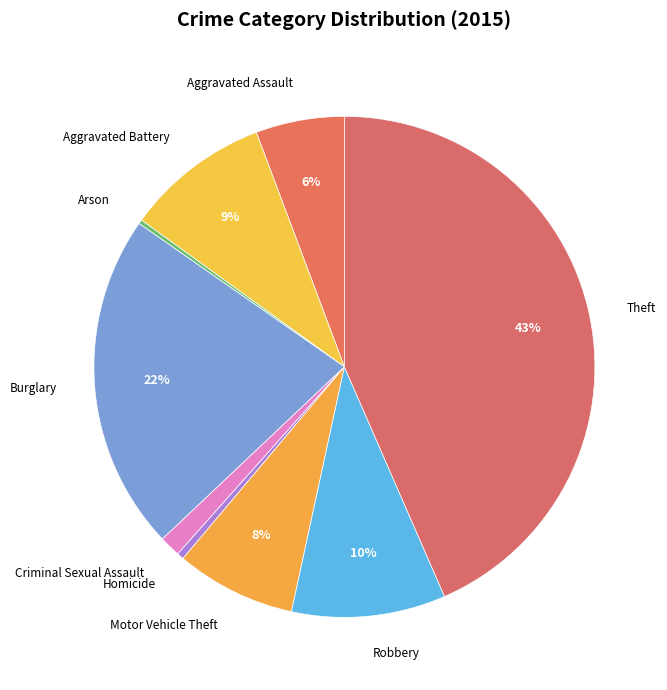

Do Burglary and Aggravated Battery together represent more than half of the pie?

No